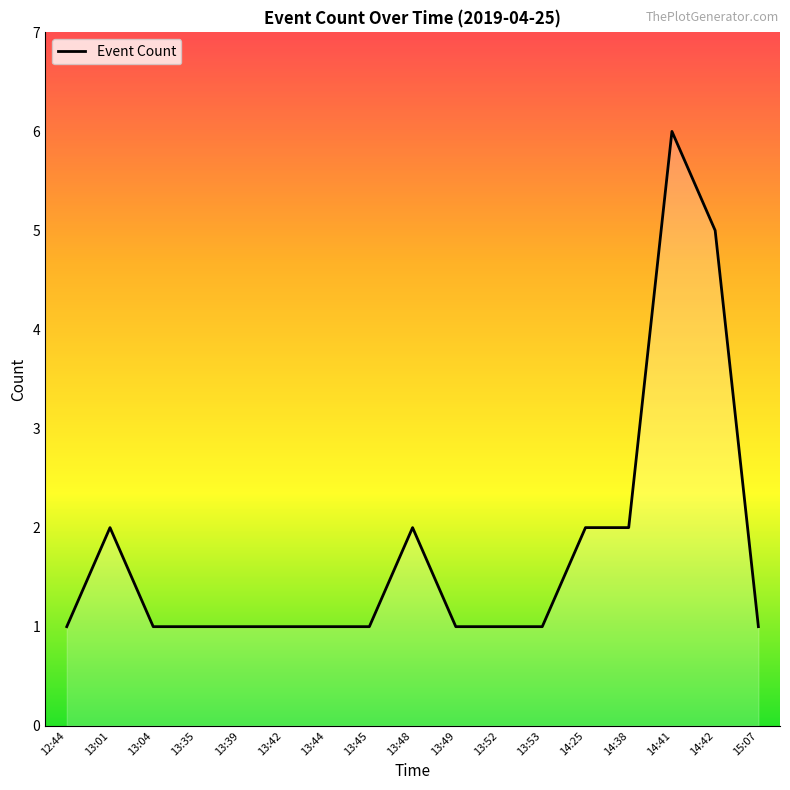

Count the number of data series in this chart.

1